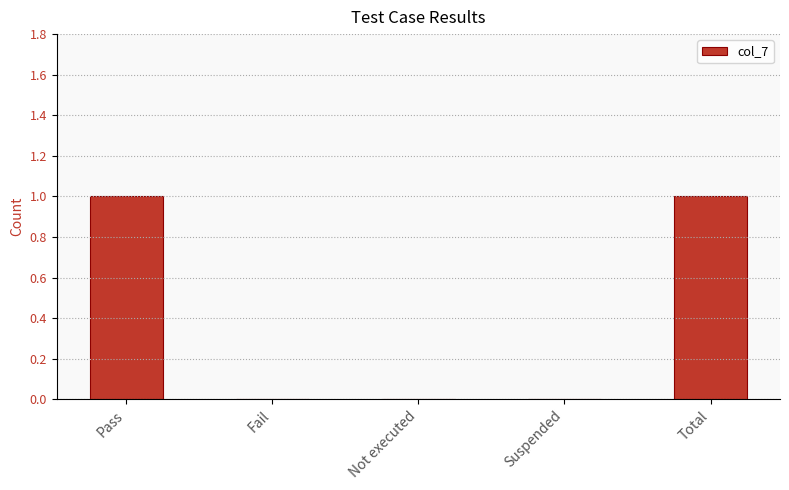

The chart shows a value of 1 at Pass. True or false?

True